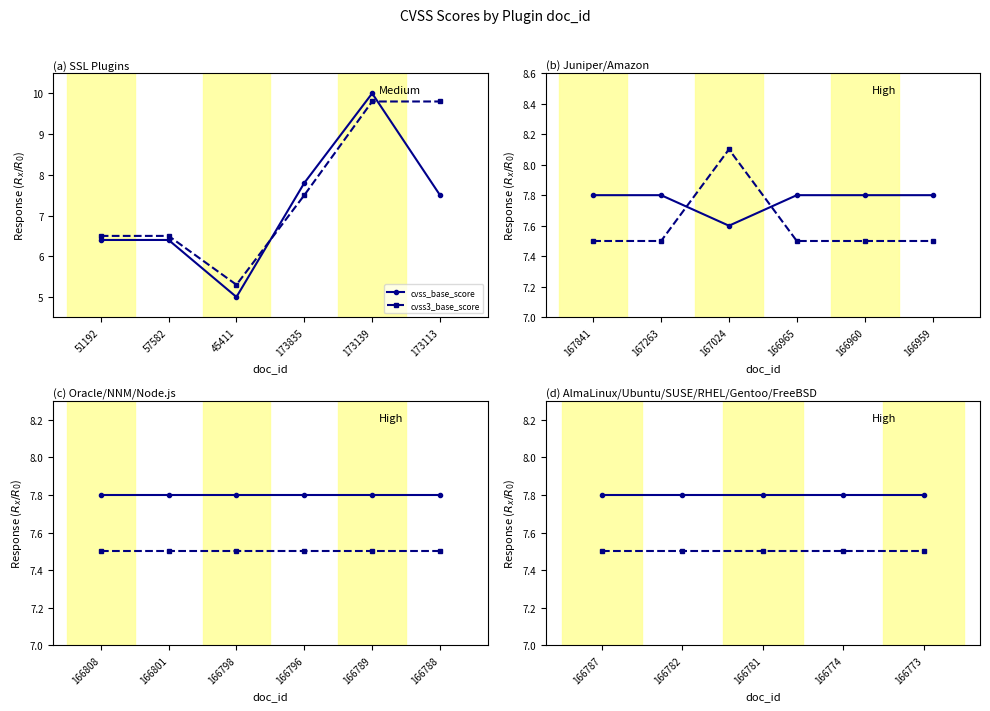

What is the value of the cvss_base_score point at the 5th from the left?

7.8